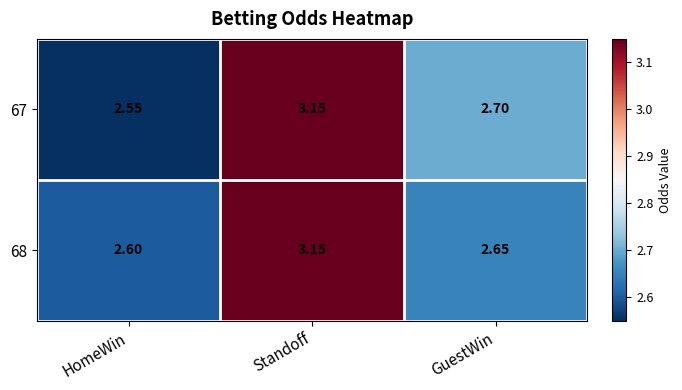

Rank the categories by 68 value from lowest to highest.

HomeWin, GuestWin, Standoff